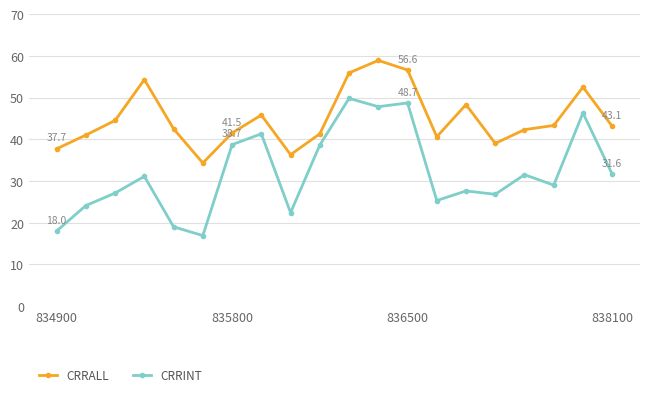

How many categories are shown in the chart?

20